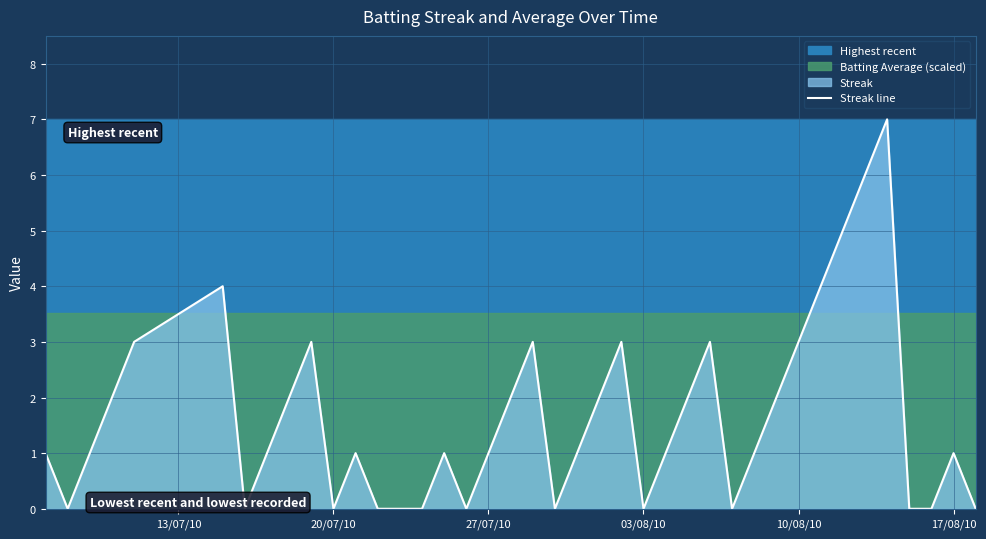

What is the highest value of the Streak line series?

7